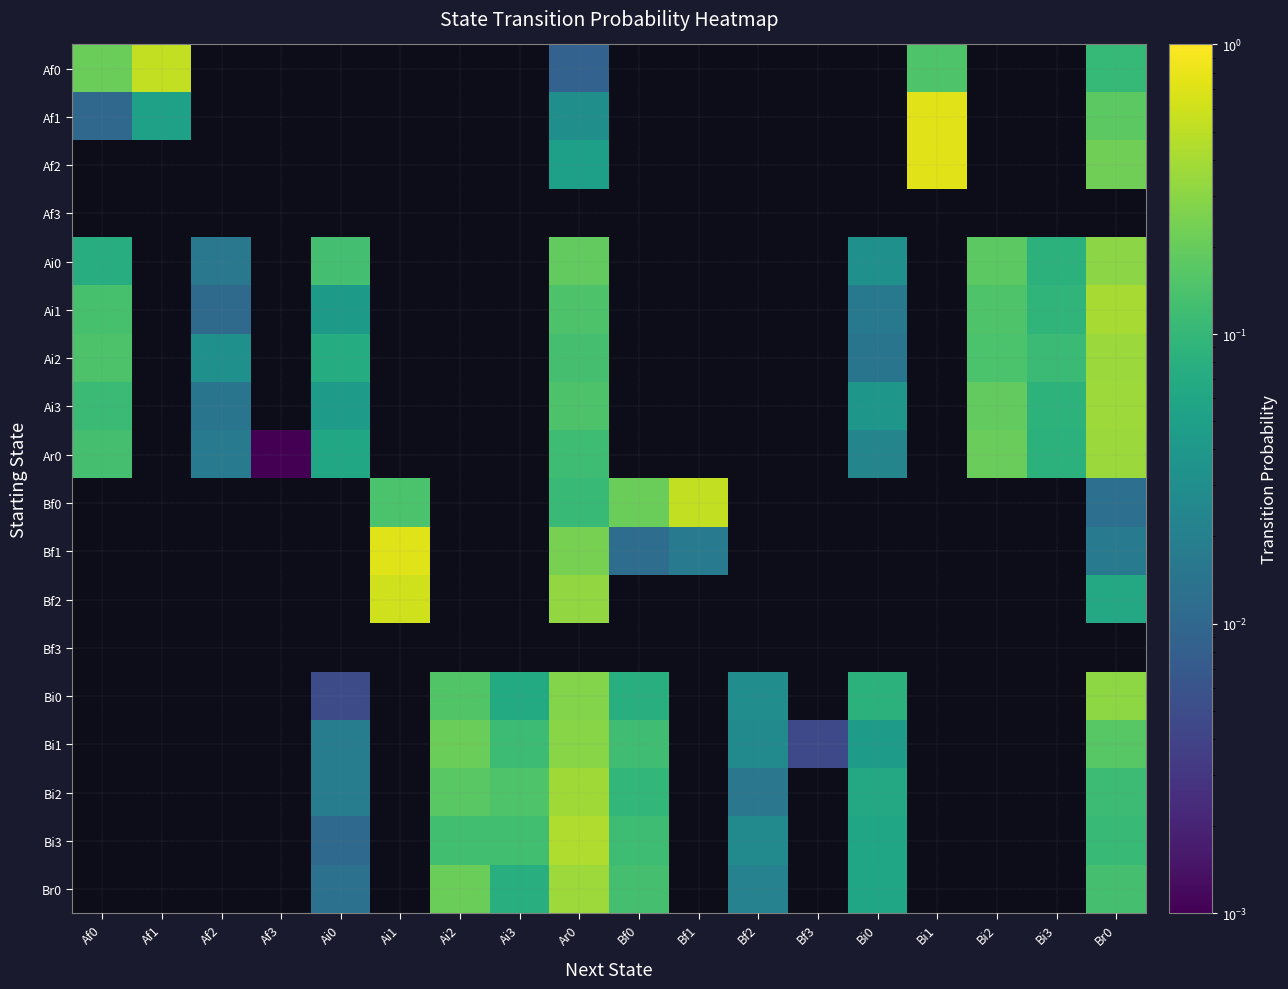

Rank the series by their maximum value, from lowest to highest.

Af3, Bf3, Bi1, Ai0, Bi0, Ai2, Ar0, Br0, Ai3, Bi2, Ai1, Bi3, Bf0, Af0, Bf2, Bf1, Af2, Af1